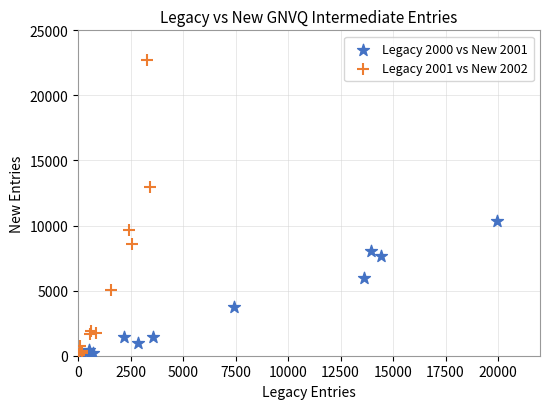

Which series has the widest spread of Y values?

Legacy 2001 vs New 2002